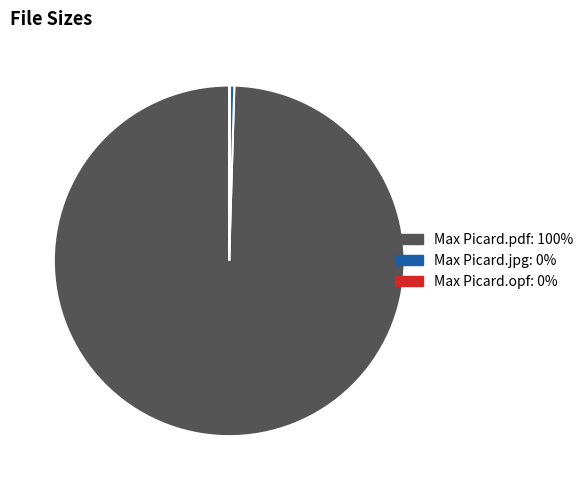

Does any single category account for the majority?

Yes